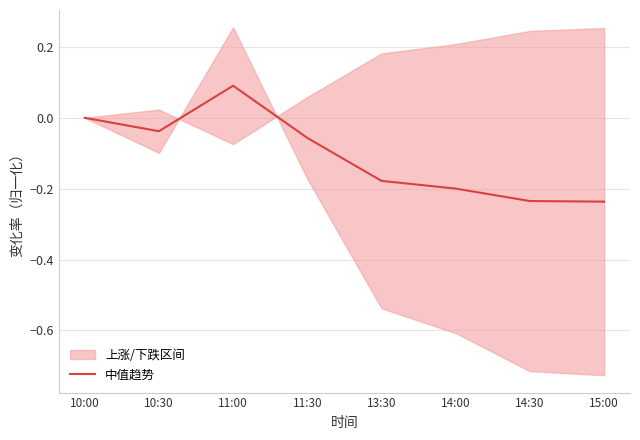

Count the values in the range 0 to 1.

2